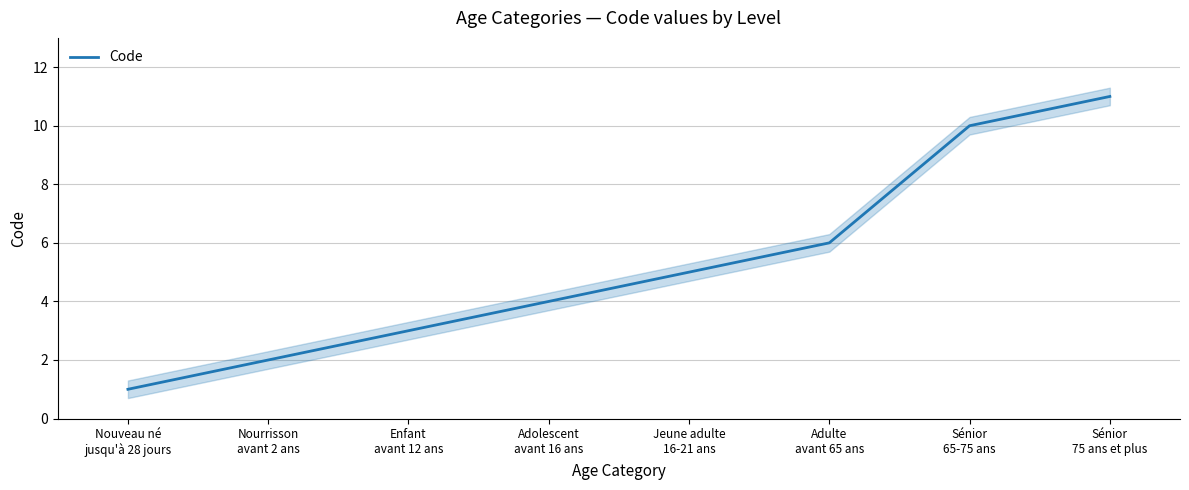

Reading left to right, extract all data points from this chart.

Nouveau né
jusqu'à 28 jours=1	Nourrisson
avant 2 ans=2	Enfant
avant 12 ans=3	Adolescent
avant 16 ans=4	Jeune adulte
16-21 ans=5	Adulte
avant 65 ans=6	Sénior
65-75 ans=10	Sénior
75 ans et plus=11